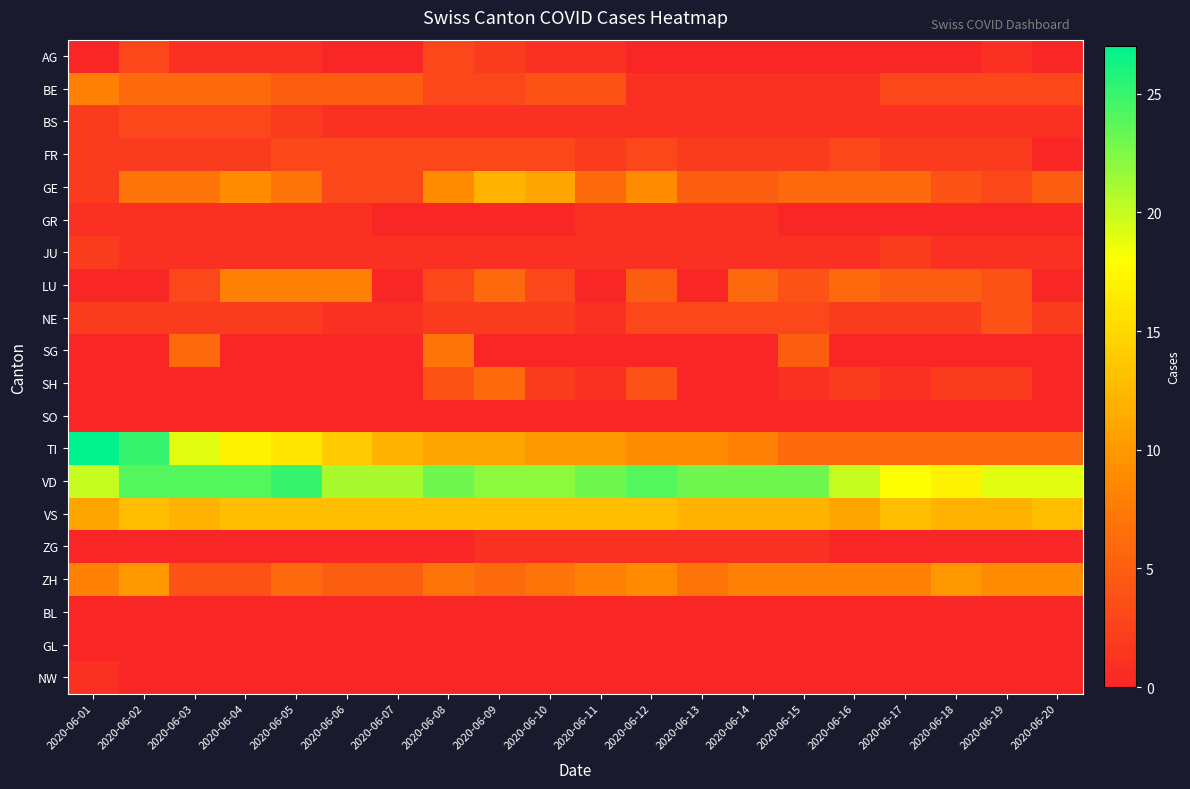

Reading left to right, list all the values displayed in this chart.

AG: 2020-06-01=0	2020-06-02=3	2020-06-03=1	2020-06-04=1	2020-06-05=1	2020-06-06=0	2020-06-07=0	2020-06-08=3	2020-06-09=2	2020-06-10=1	2020-06-11=1	2020-06-12=0	2020-06-13=0	2020-06-14=0	2020-06-15=0	2020-06-16=0	2020-06-17=0	2020-06-18=0	2020-06-19=1	2020-06-20=0
BE: 2020-06-01=8	2020-06-02=6	2020-06-03=6	2020-06-04=6	2020-06-05=5	2020-06-06=5	2020-06-07=5	2020-06-08=3	2020-06-09=3	2020-06-10=4	2020-06-11=4	2020-06-12=1	2020-06-13=1	2020-06-14=1	2020-06-15=1	2020-06-16=1	2020-06-17=3	2020-06-18=3	2020-06-19=3	2020-06-20=3
BS: 2020-06-01=2	2020-06-02=3	2020-06-03=3	2020-06-04=3	2020-06-05=2	2020-06-06=1	2020-06-07=1	2020-06-08=1	2020-06-09=1	2020-06-10=1	2020-06-11=1	2020-06-12=1	2020-06-13=1	2020-06-14=1	2020-06-15=1	2020-06-16=1	2020-06-17=1	2020-06-18=1	2020-06-19=1	2020-06-20=1
FR: 2020-06-01=2	2020-06-02=2	2020-06-03=2	2020-06-04=2	2020-06-05=3	2020-06-06=3	2020-06-07=3	2020-06-08=3	2020-06-09=3	2020-06-10=3	2020-06-11=2	2020-06-12=3	2020-06-13=2	2020-06-14=2	2020-06-15=2	2020-06-16=3	2020-06-17=2	2020-06-18=2	2020-06-19=2	2020-06-20=0
GE: 2020-06-01=2	2020-06-02=7	2020-06-03=7	2020-06-04=9	2020-06-05=7	2020-06-06=3	2020-06-07=3	2020-06-08=9	2020-06-09=12	2020-06-10=11	2020-06-11=6	2020-06-12=9	2020-06-13=5	2020-06-14=5	2020-06-15=6	2020-06-16=6	2020-06-17=6	2020-06-18=4	2020-06-19=3	2020-06-20=5
GR: 2020-06-01=1	2020-06-02=1	2020-06-03=1	2020-06-04=1	2020-06-05=1	2020-06-06=1	2020-06-07=0	2020-06-08=0	2020-06-09=0	2020-06-10=0	2020-06-11=1	2020-06-12=1	2020-06-13=1	2020-06-14=1	2020-06-15=0	2020-06-16=0	2020-06-17=0	2020-06-18=0	2020-06-19=0	2020-06-20=0
JU: 2020-06-01=2	2020-06-02=1	2020-06-03=1	2020-06-04=1	2020-06-05=1	2020-06-06=1	2020-06-07=1	2020-06-08=1	2020-06-09=1	2020-06-10=1	2020-06-11=1	2020-06-12=1	2020-06-13=1	2020-06-14=1	2020-06-15=1	2020-06-16=1	2020-06-17=2	2020-06-18=1	2020-06-19=1	2020-06-20=1
LU: 2020-06-01=0	2020-06-02=0	2020-06-03=3	2020-06-04=8	2020-06-05=8	2020-06-06=8	2020-06-07=0	2020-06-08=3	2020-06-09=6	2020-06-10=3	2020-06-11=0	2020-06-12=5	2020-06-13=0	2020-06-14=6	2020-06-15=4	2020-06-16=6	2020-06-17=5	2020-06-18=5	2020-06-19=4	2020-06-20=0
NE: 2020-06-01=2	2020-06-02=2	2020-06-03=2	2020-06-04=2	2020-06-05=2	2020-06-06=1	2020-06-07=1	2020-06-08=2	2020-06-09=2	2020-06-10=2	2020-06-11=1	2020-06-12=3	2020-06-13=3	2020-06-14=3	2020-06-15=3	2020-06-16=2	2020-06-17=2	2020-06-18=2	2020-06-19=4	2020-06-20=2
SG: 2020-06-01=0	2020-06-02=0	2020-06-03=6	2020-06-04=0	2020-06-05=0	2020-06-06=0	2020-06-07=0	2020-06-08=7	2020-06-09=0	2020-06-10=0	2020-06-11=0	2020-06-12=0	2020-06-13=0	2020-06-14=0	2020-06-15=5	2020-06-16=0	2020-06-17=0	2020-06-18=0	2020-06-19=0	2020-06-20=0
SH: 2020-06-01=0	2020-06-02=0	2020-06-03=0	2020-06-04=0	2020-06-05=0	2020-06-06=0	2020-06-07=0	2020-06-08=4	2020-06-09=6	2020-06-10=2	2020-06-11=1	2020-06-12=4	2020-06-13=0	2020-06-14=0	2020-06-15=1	2020-06-16=2	2020-06-17=1	2020-06-18=2	2020-06-19=2	2020-06-20=0
SO: 2020-06-01=0	2020-06-02=0	2020-06-03=0	2020-06-04=0	2020-06-05=0	2020-06-06=0	2020-06-07=0	2020-06-08=0	2020-06-09=0	2020-06-10=0	2020-06-11=0	2020-06-12=0	2020-06-13=0	2020-06-14=0	2020-06-15=0	2020-06-16=0	2020-06-17=0	2020-06-18=0	2020-06-19=0	2020-06-20=0
TI: 2020-06-01=27	2020-06-02=25	2020-06-03=19	2020-06-04=17	2020-06-05=16	2020-06-06=14	2020-06-07=12	2020-06-08=11	2020-06-09=11	2020-06-10=10	2020-06-11=10	2020-06-12=9	2020-06-13=9	2020-06-14=8	2020-06-15=6	2020-06-16=6	2020-06-17=6	2020-06-18=6	2020-06-19=6	2020-06-20=6
VD: 2020-06-01=20	2020-06-02=24	2020-06-03=24	2020-06-04=24	2020-06-05=25	2020-06-06=21	2020-06-07=21	2020-06-08=23	2020-06-09=22	2020-06-10=22	2020-06-11=23	2020-06-12=24	2020-06-13=23	2020-06-14=23	2020-06-15=23	2020-06-16=20	2020-06-17=18	2020-06-18=17	2020-06-19=19	2020-06-20=19
VS: 2020-06-01=11	2020-06-02=13	2020-06-03=12	2020-06-04=13	2020-06-05=13	2020-06-06=13	2020-06-07=13	2020-06-08=13	2020-06-09=13	2020-06-10=13	2020-06-11=13	2020-06-12=13	2020-06-13=12	2020-06-14=12	2020-06-15=12	2020-06-16=11	2020-06-17=13	2020-06-18=12	2020-06-19=12	2020-06-20=13
ZG: 2020-06-01=0	2020-06-02=0	2020-06-03=0	2020-06-04=0	2020-06-05=0	2020-06-06=0	2020-06-07=0	2020-06-08=0	2020-06-09=1	2020-06-10=1	2020-06-11=1	2020-06-12=1	2020-06-13=1	2020-06-14=1	2020-06-15=1	2020-06-16=0	2020-06-17=0	2020-06-18=0	2020-06-19=0	2020-06-20=0
ZH: 2020-06-01=8	2020-06-02=10	2020-06-03=4	2020-06-04=4	2020-06-05=6	2020-06-06=5	2020-06-07=5	2020-06-08=7	2020-06-09=6	2020-06-10=7	2020-06-11=8	2020-06-12=9	2020-06-13=7	2020-06-14=8	2020-06-15=8	2020-06-16=8	2020-06-17=8	2020-06-18=10	2020-06-19=9	2020-06-20=9
BL: 2020-06-01=0	2020-06-02=0	2020-06-03=0	2020-06-04=0	2020-06-05=0	2020-06-06=0	2020-06-07=0	2020-06-08=0	2020-06-09=0	2020-06-10=0	2020-06-11=0	2020-06-12=0	2020-06-13=0	2020-06-14=0	2020-06-15=0	2020-06-16=0	2020-06-17=0	2020-06-18=0	2020-06-19=0	2020-06-20=0
GL: 2020-06-01=0	2020-06-02=0	2020-06-03=0	2020-06-04=0	2020-06-05=0	2020-06-06=0	2020-06-07=0	2020-06-08=0	2020-06-09=0	2020-06-10=0	2020-06-11=0	2020-06-12=0	2020-06-13=0	2020-06-14=0	2020-06-15=0	2020-06-16=0	2020-06-17=0	2020-06-18=0	2020-06-19=0	2020-06-20=0
NW: 2020-06-01=1	2020-06-02=0	2020-06-03=0	2020-06-04=0	2020-06-05=0	2020-06-06=0	2020-06-07=0	2020-06-08=0	2020-06-09=0	2020-06-10=0	2020-06-11=0	2020-06-12=0	2020-06-13=0	2020-06-14=0	2020-06-15=0	2020-06-16=0	2020-06-17=0	2020-06-18=0	2020-06-19=0	2020-06-20=0